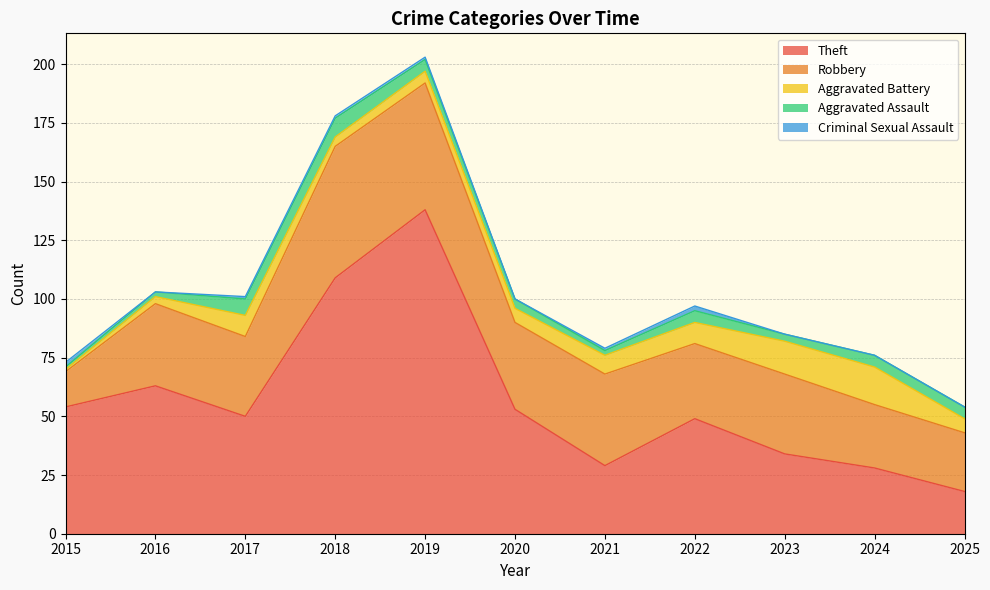

At 2024, list the series in order from smallest to largest.

Criminal Sexual Assault, Aggravated Assault, Aggravated Battery, Robbery, Theft